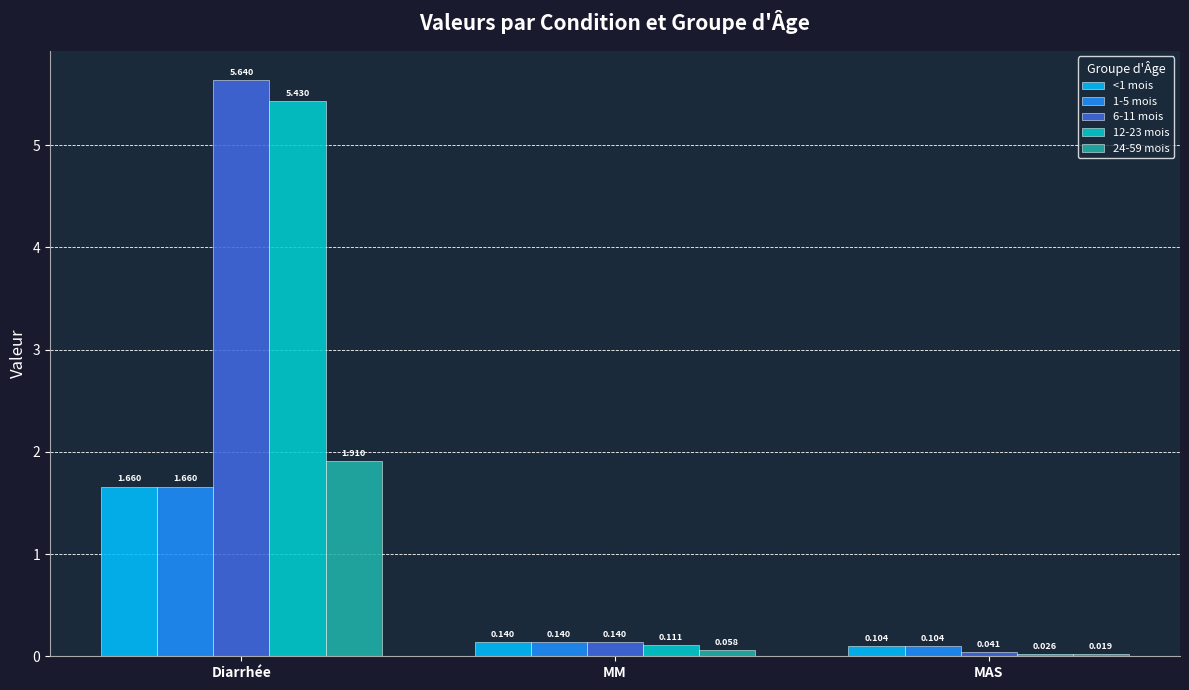

Where is 24-59 mois nearest to the value 0?

MAS